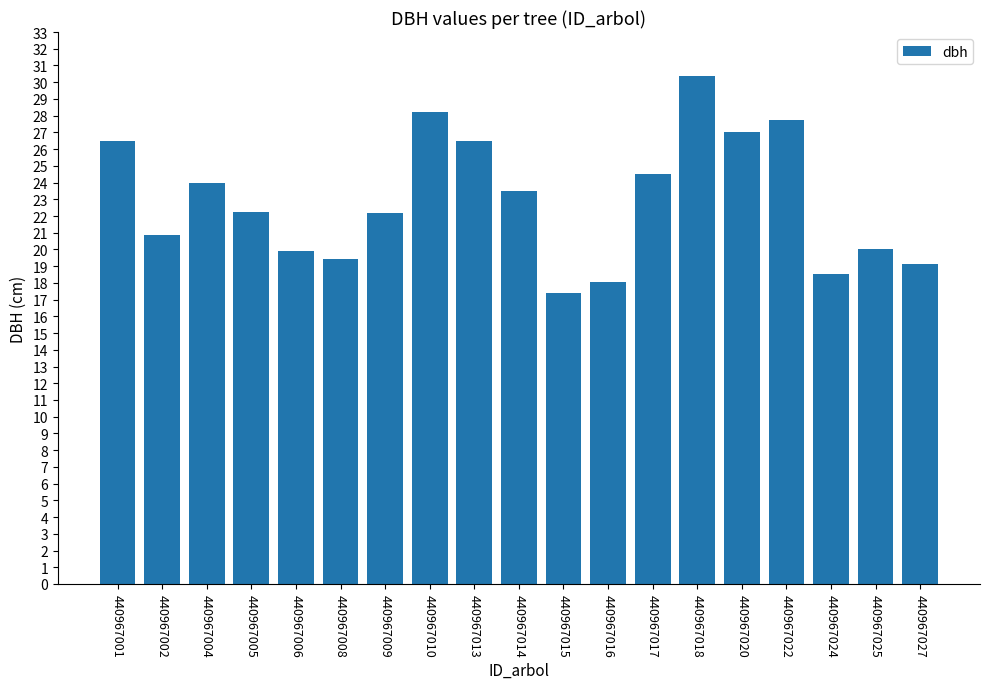

What is the ratio of the value at 440967004 to the value at 440967005?

1.1